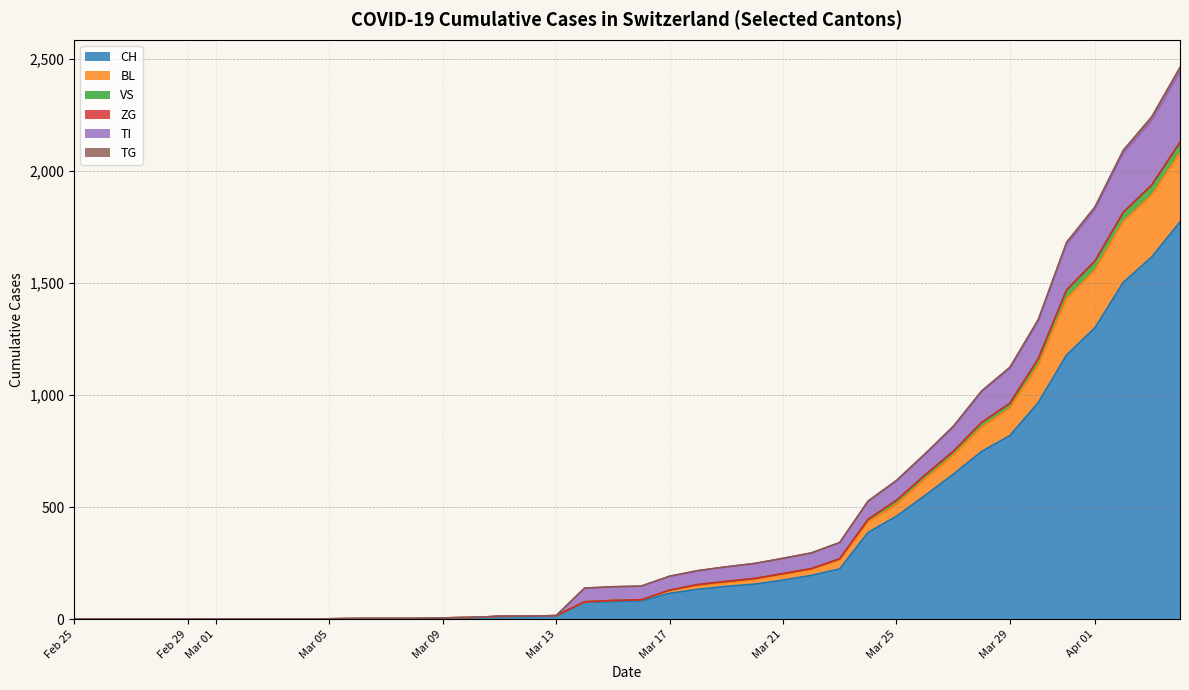

What is the highest value of the CH series?

1774